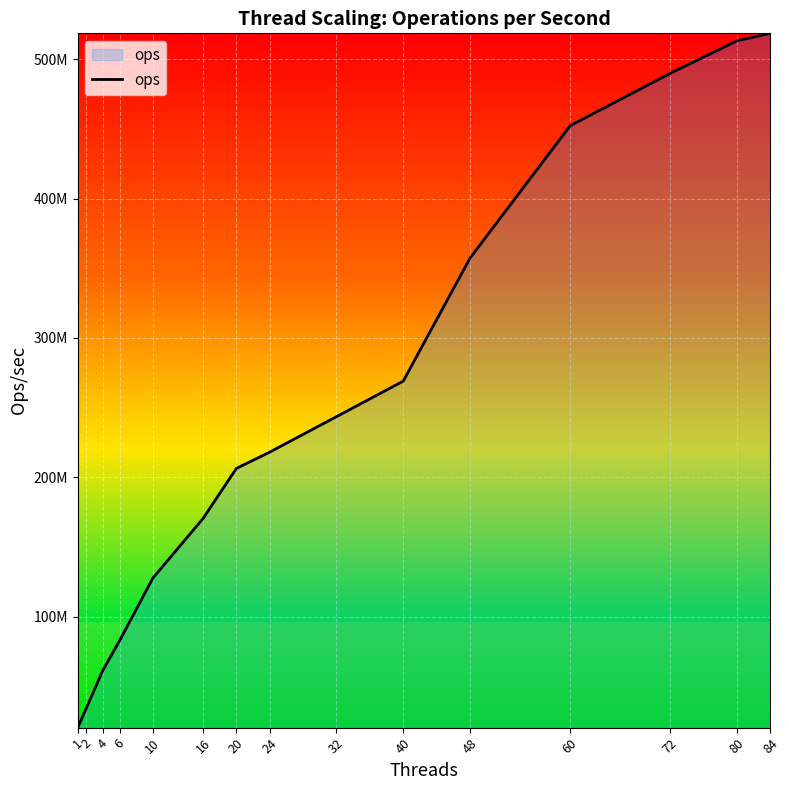

What is the change in value from 2 to 60?

+418115569